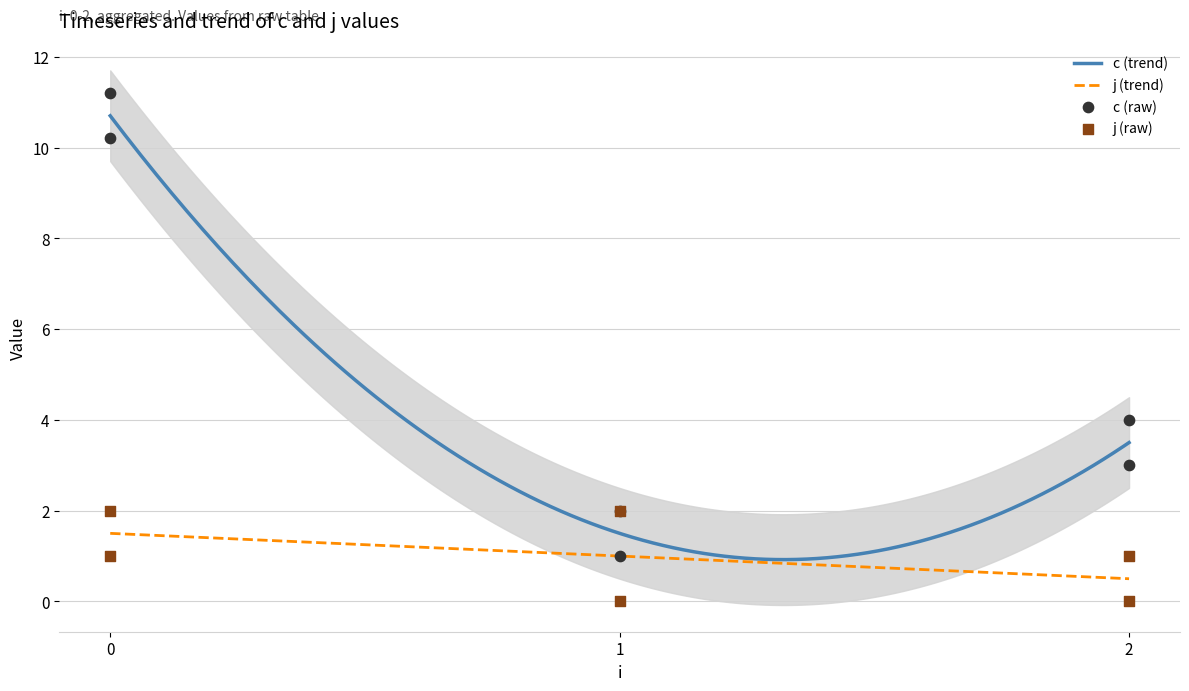

Which series reaches the maximum Y coordinate?

c